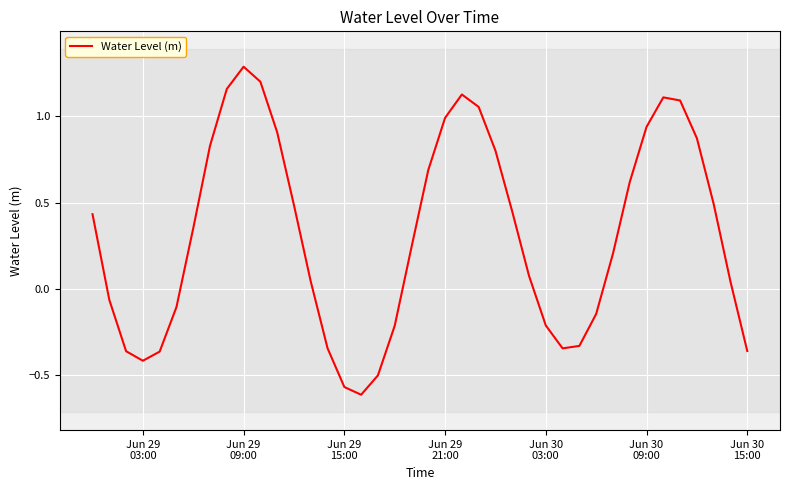

What is the greatest value displayed?

1.3